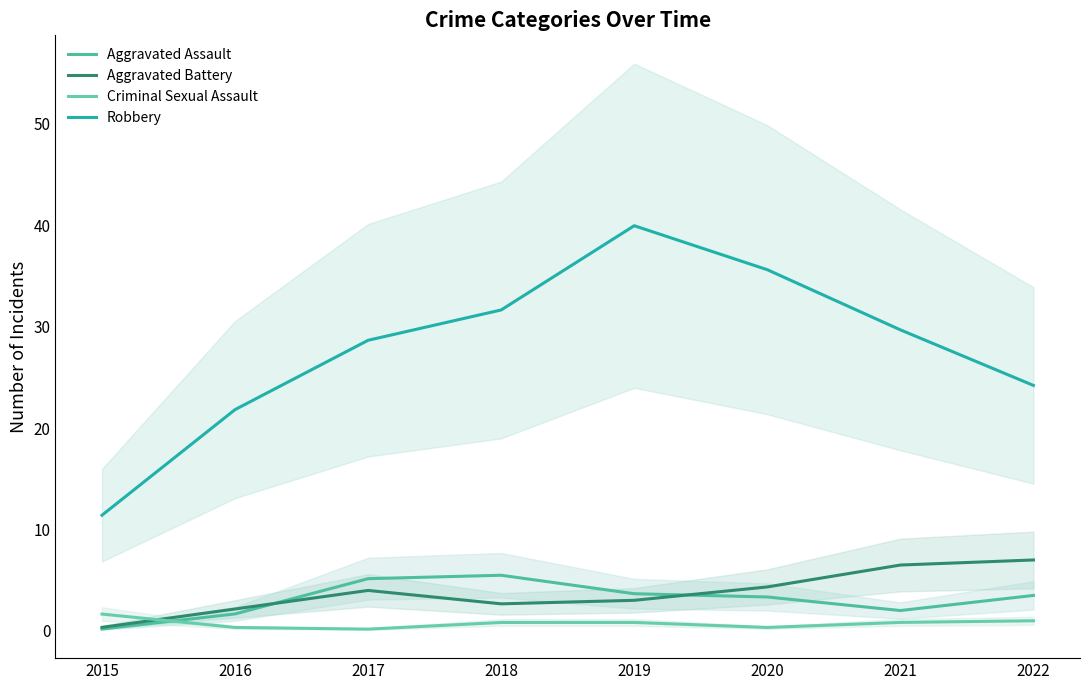

What is the sum of the Aggravated Assault values at 2015 and 2018?

5.7